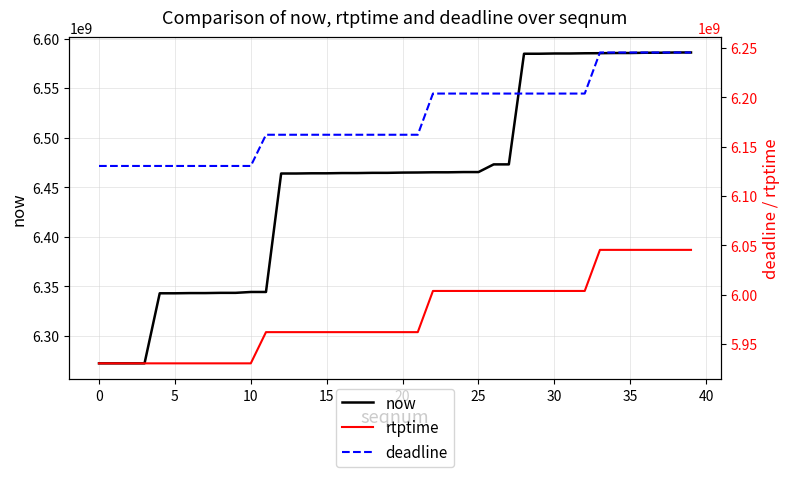

How many lines are shown in the chart?

3